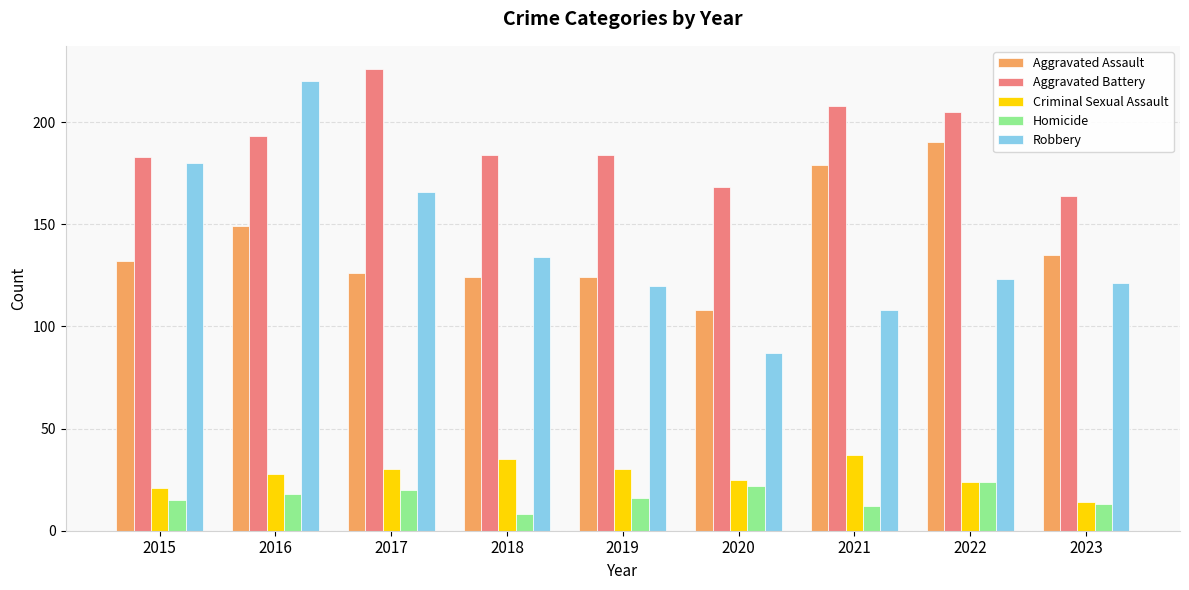

What is the total value across all series at 2016?

608